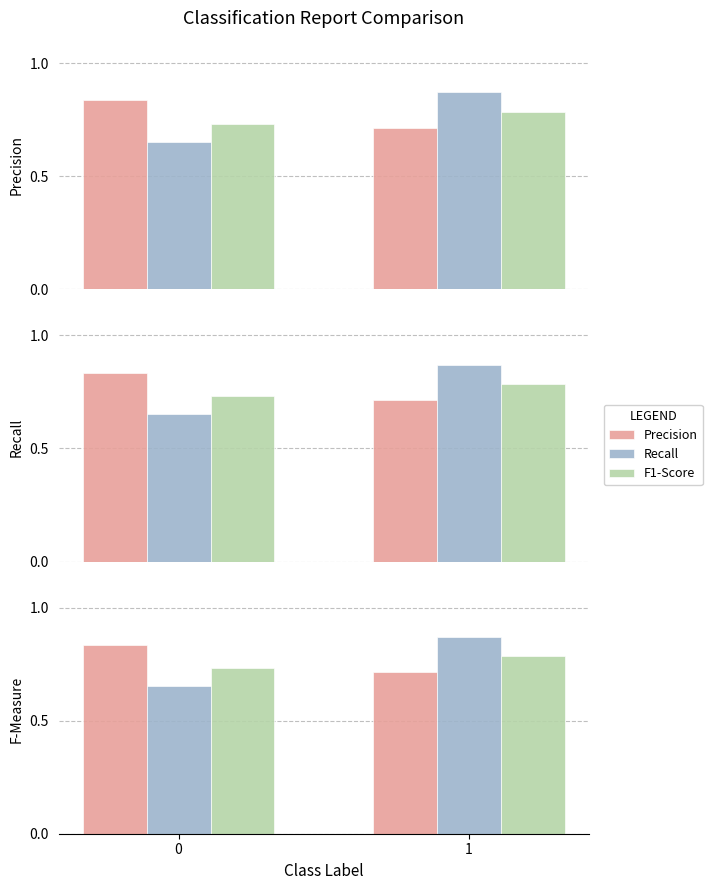

Is the value of Recall at 0 greater than the value of F1-Score at 1?

No